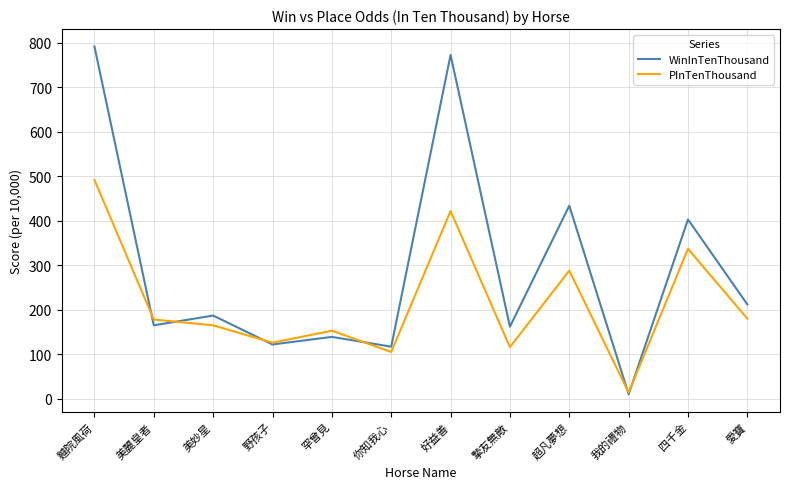

The value of WinInTenThousand at 野孩子 is 162. True or false?

False